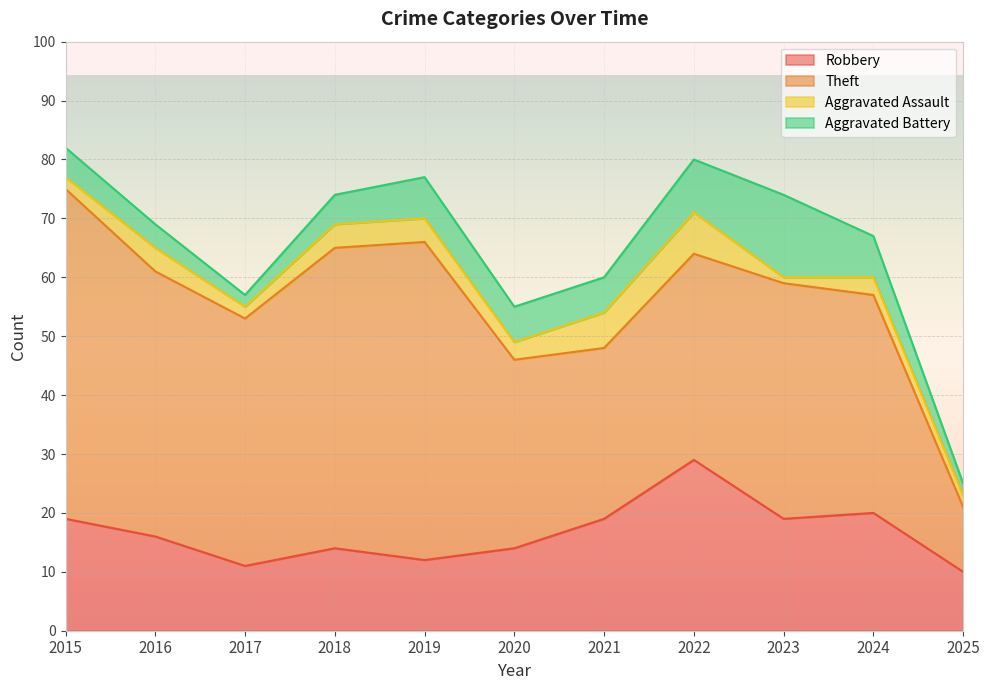

Which has a higher value, 2016 or 2019?

2016